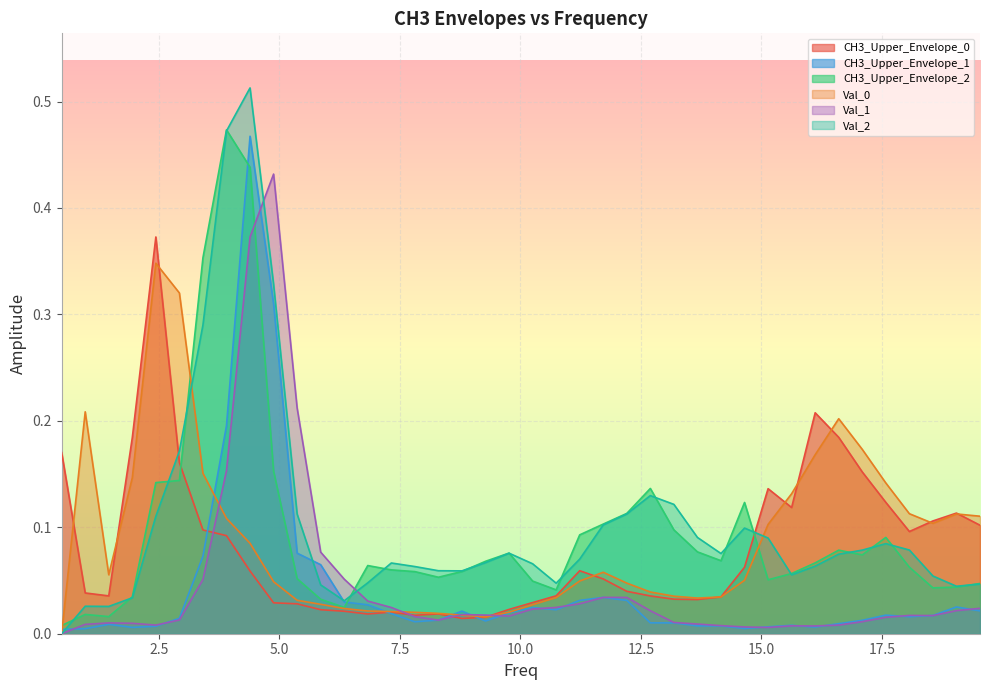

After their last crossing, which series has the higher values: Val_0 or CH3_Upper_Envelope_2?

Val_0